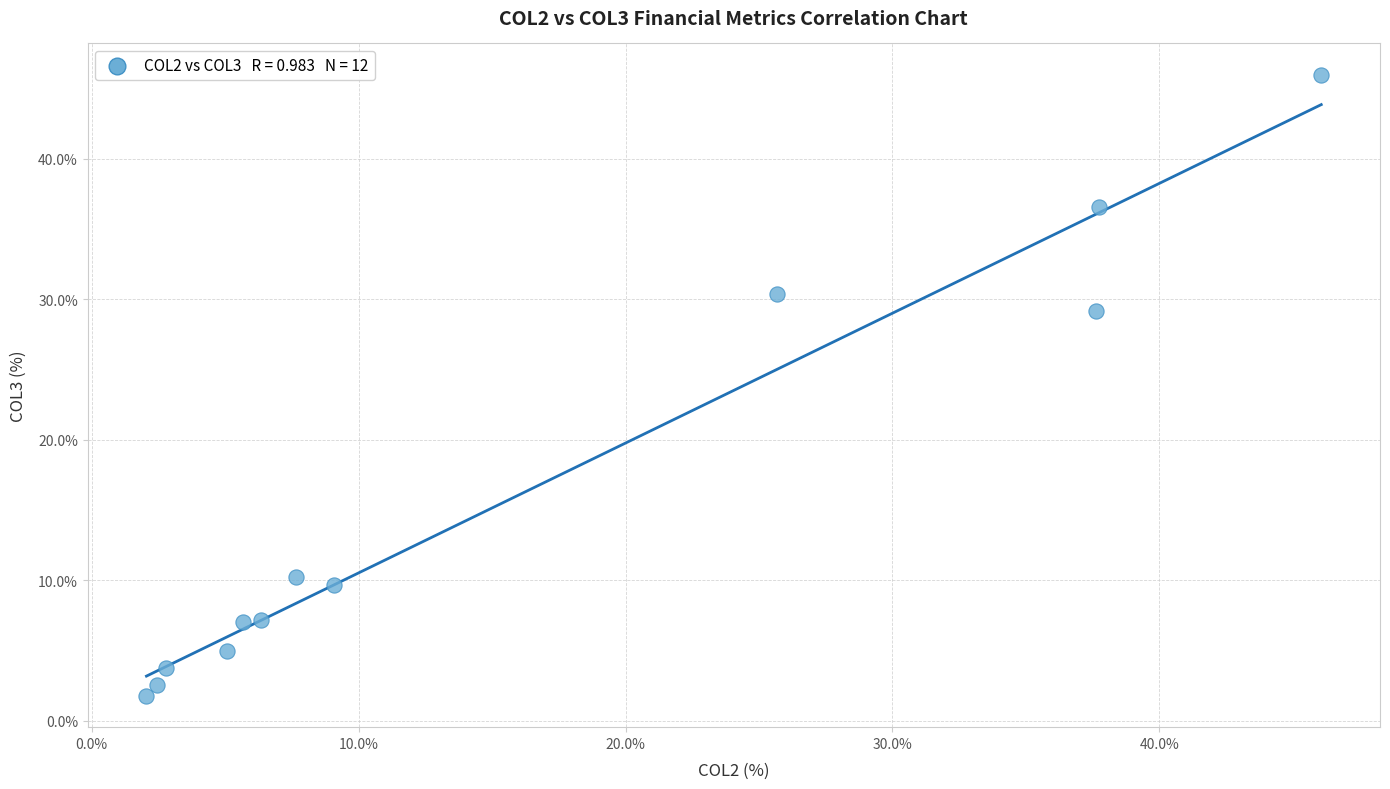

What is the range of X values (max minus min)?

44.0